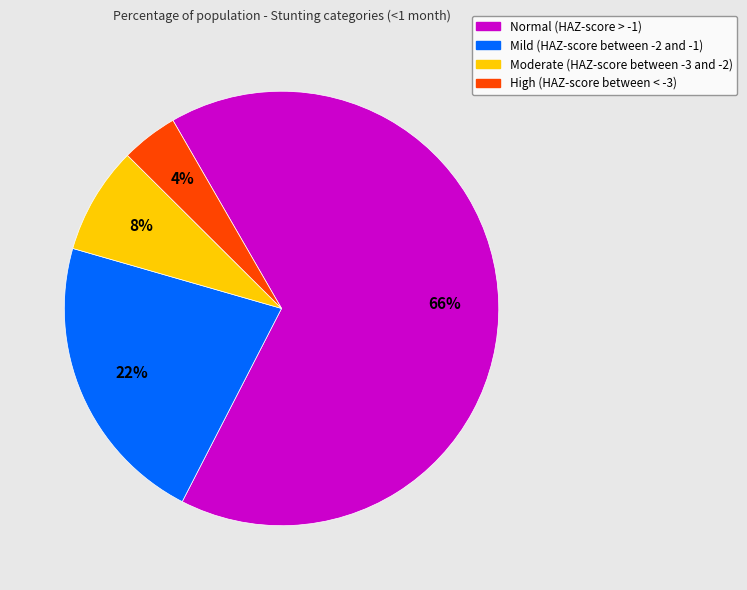

What is the smallest slice in the pie chart?

High (HAZ-score between < -3)